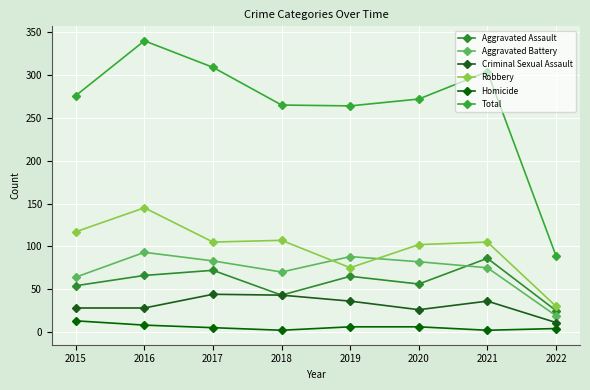

At which category does the chart reach its peak across all series?

2016